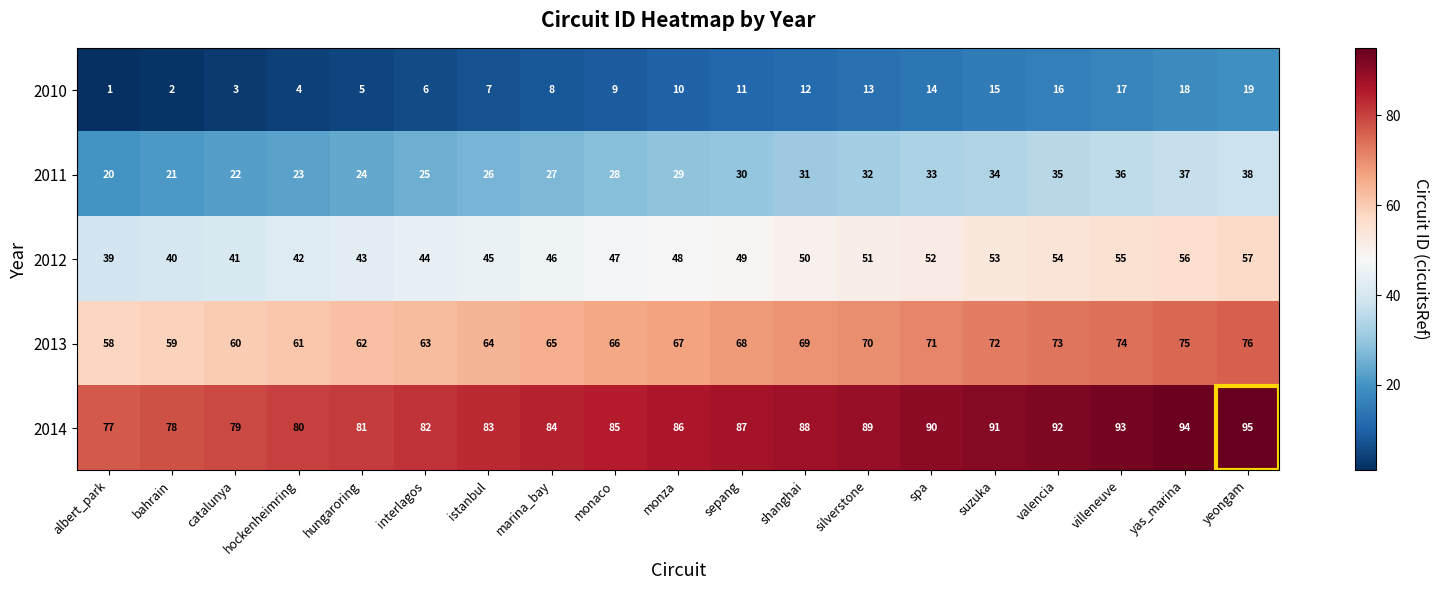

True or false: 2011 has a value of 22 at catalunya.

True